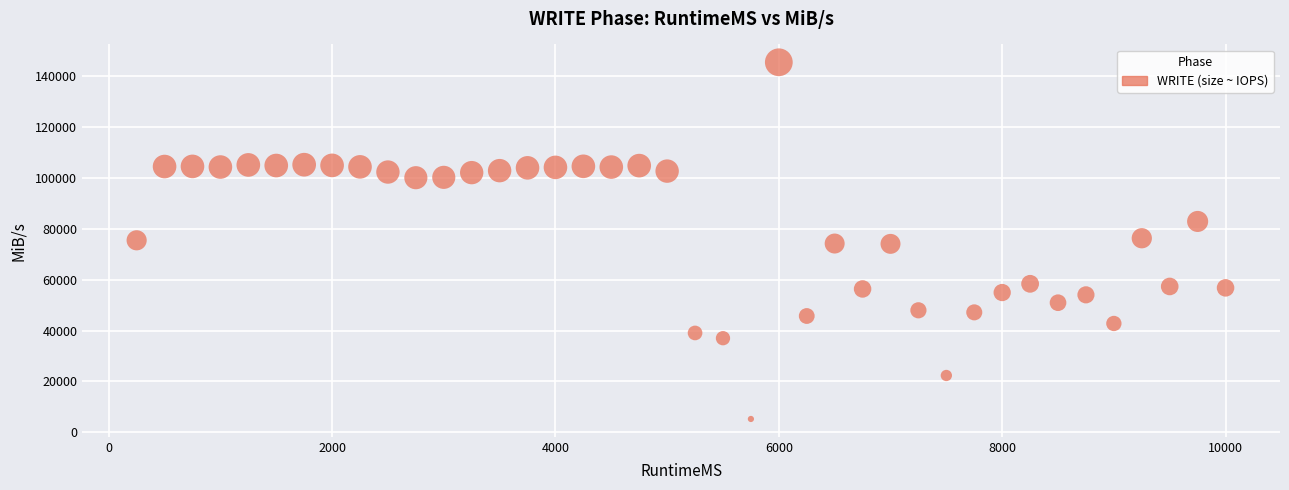

What is the range of Y values (max minus min)?

140002